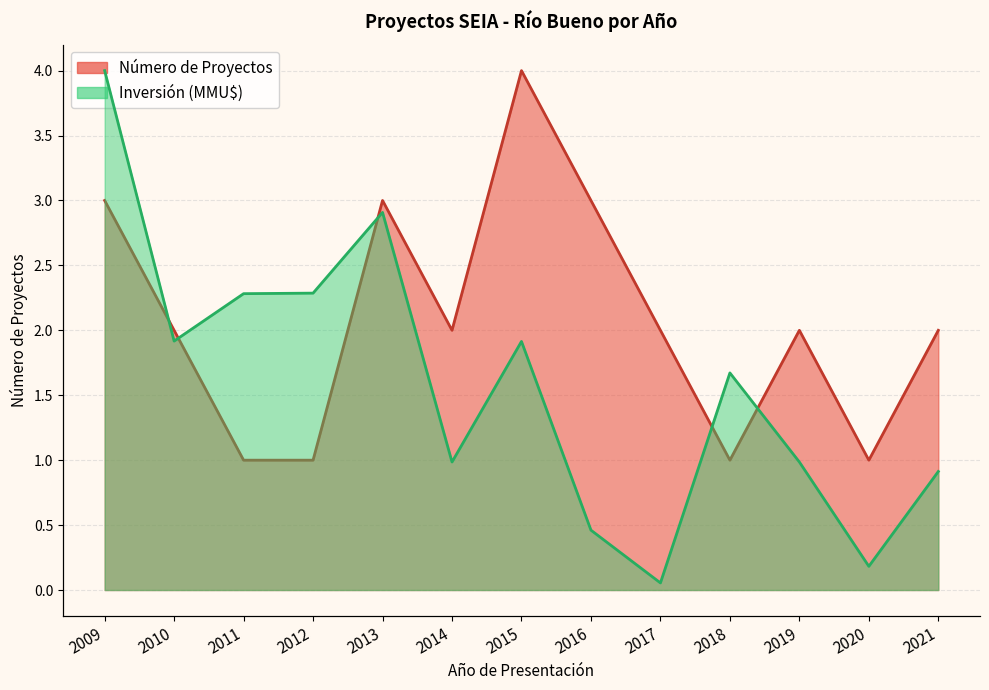

Which has a higher value, 2016 or 2021?

2016